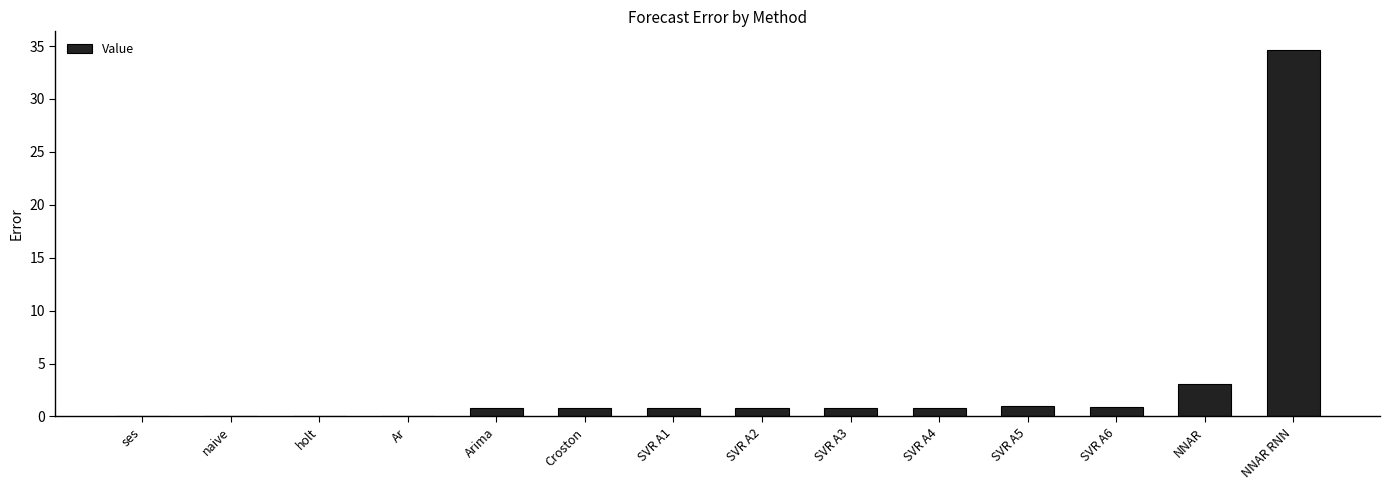

What is the maximum value shown in the chart?

34.7